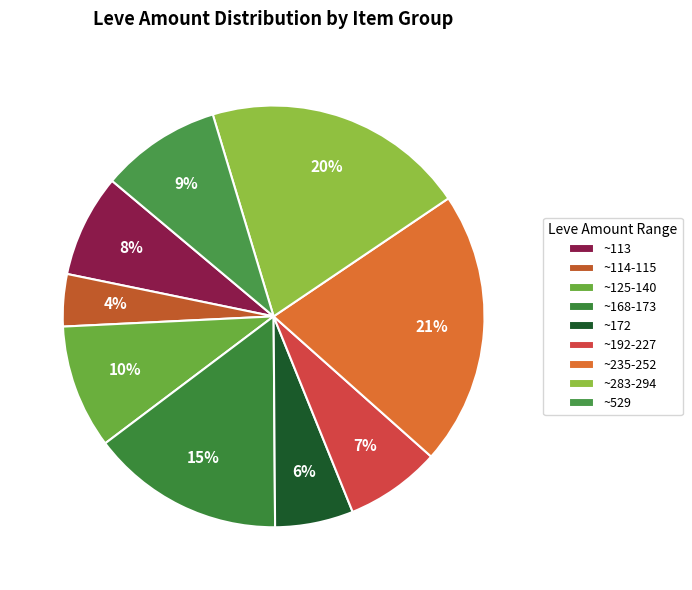

What is the largest slice in the pie chart?

~235-252